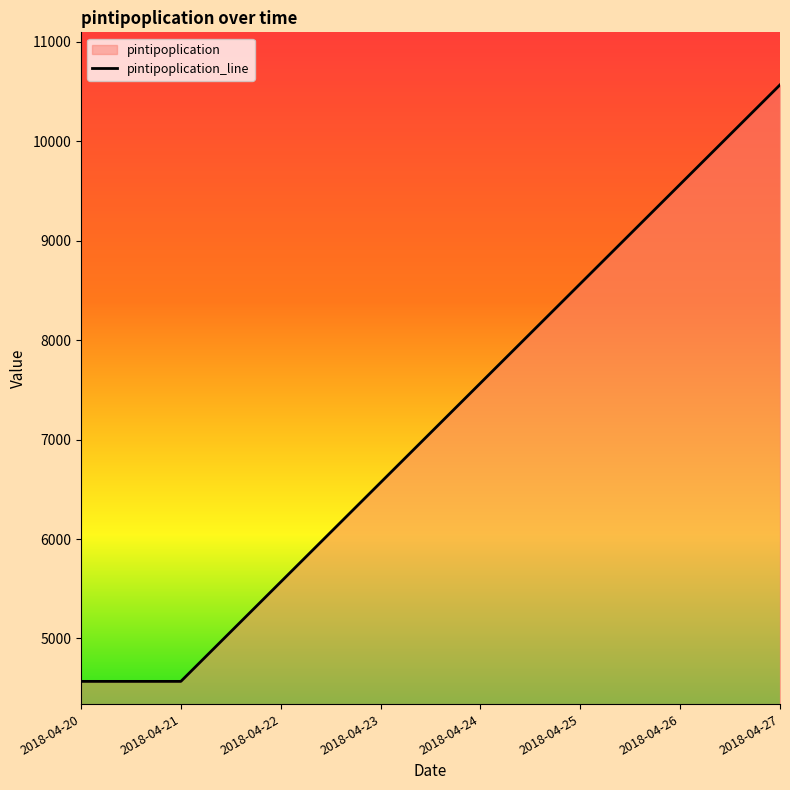

What is the value of the 3rd point from the left?

5567.9